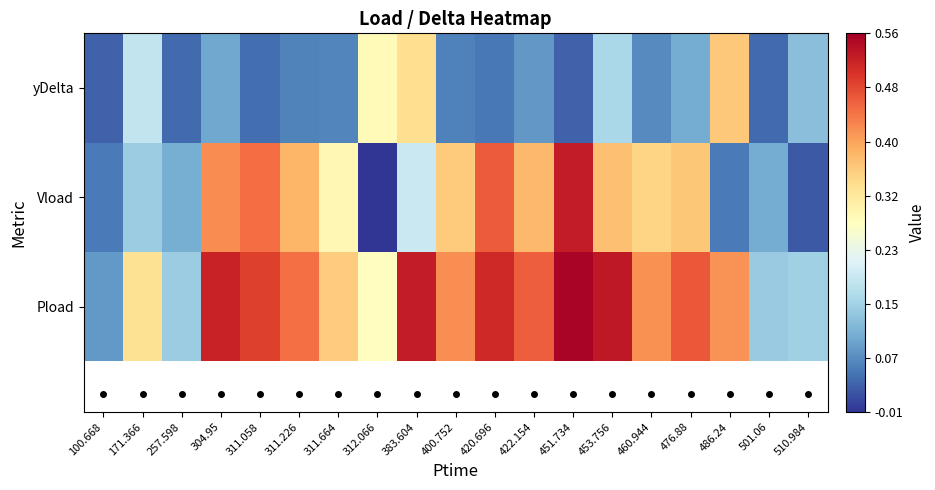

Reading left to right, transcribe all the data shown in this chart.

Pload: 100.668=0.1	171.366=0.3	257.598=0.1	304.95=0.5	311.058=0.5	311.226=0.4	311.664=0.4	312.066=0.3	383.604=0.5	400.752=0.4	420.696=0.5	422.154=0.5	451.734=0.6	453.756=0.5	460.944=0.4	476.88=0.5	486.24=0.4	501.06=0.1	510.984=0.1
Vload: 100.668=0.1	171.366=0.1	257.598=0.1	304.95=0.4	311.058=0.4	311.226=0.4	311.664=0.3	312.066=-0.0	383.604=0.2	400.752=0.4	420.696=0.5	422.154=0.4	451.734=0.5	453.756=0.4	460.944=0.3	476.88=0.4	486.24=0.1	501.06=0.1	510.984=0.0
yDelta: 100.668=0.0	171.366=0.2	257.598=0.0	304.95=0.1	311.058=0.0	311.226=0.1	311.664=0.1	312.066=0.3	383.604=0.3	400.752=0.1	420.696=0.1	422.154=0.1	451.734=0.0	453.756=0.2	460.944=0.1	476.88=0.1	486.24=0.4	501.06=0.0	510.984=0.1